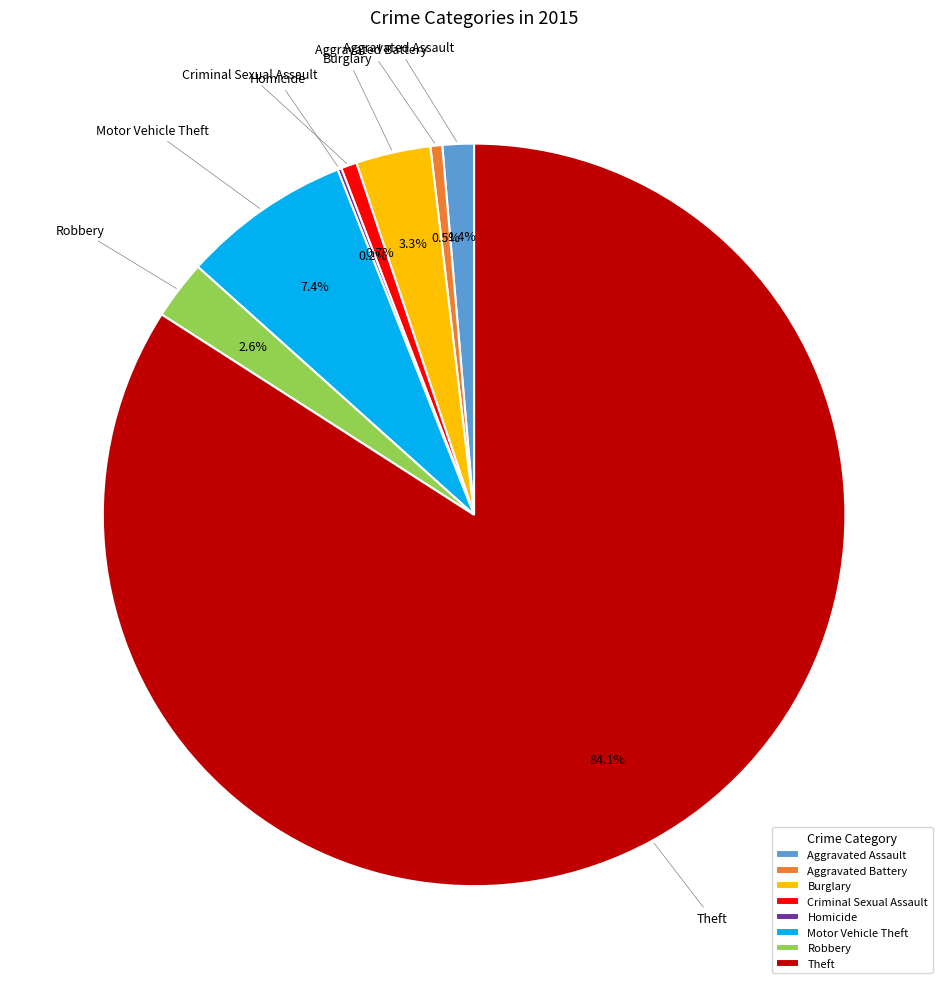

To the nearest percent, what is the average slice percentage?

12%